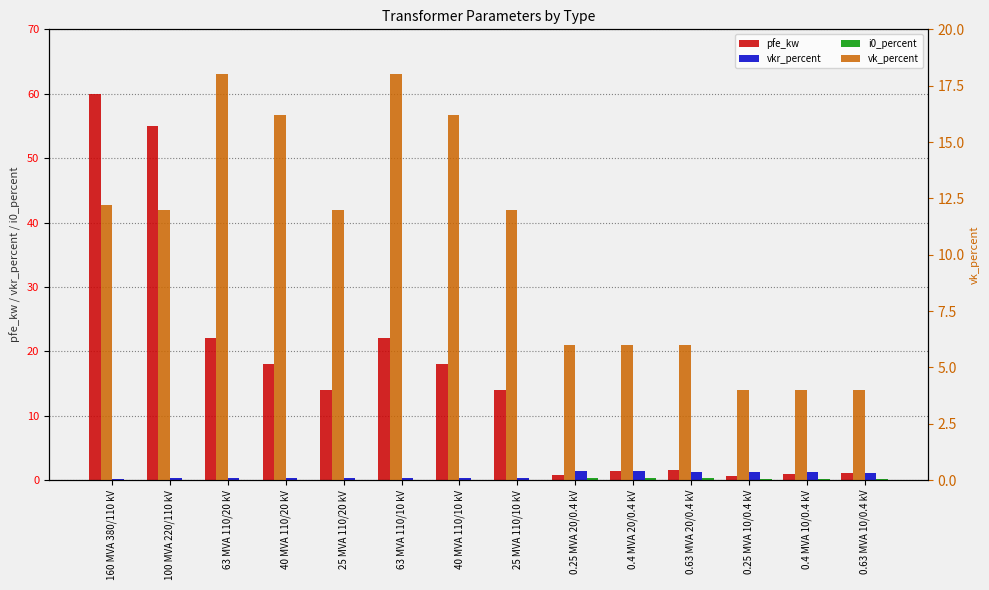

At how many categories does at least one series exceed 39?

2